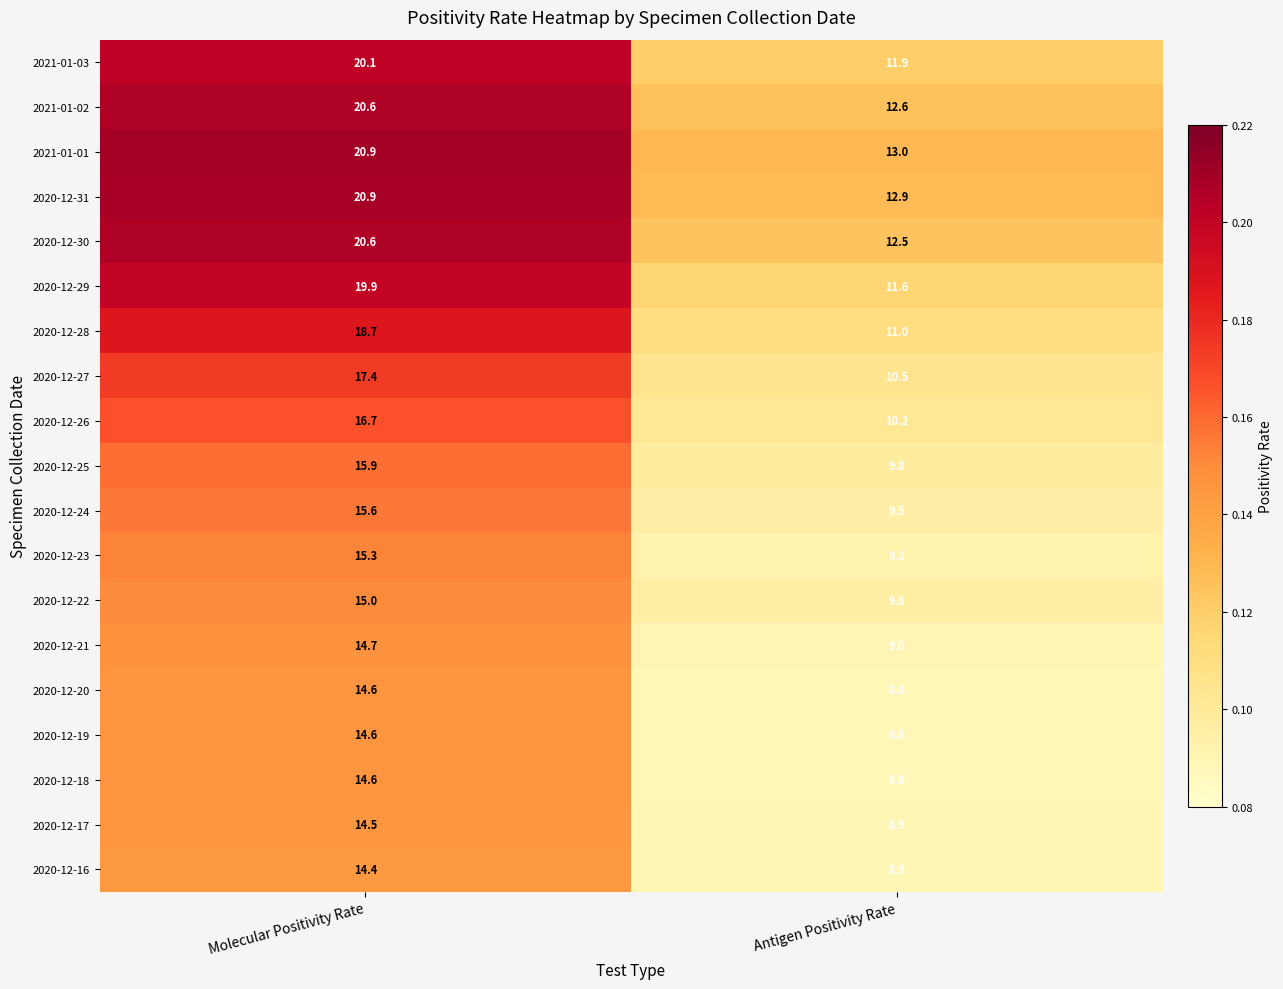

List the labels in order of 2020-12-31 value, largest first.

Molecular Positivity Rate, Antigen Positivity Rate